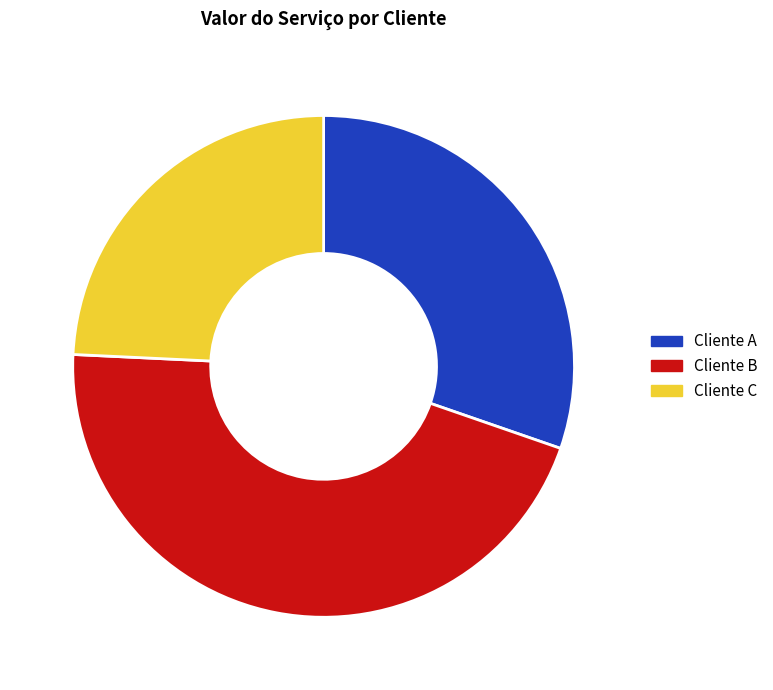

Which category has the smallest portion of the pie?

Cliente C